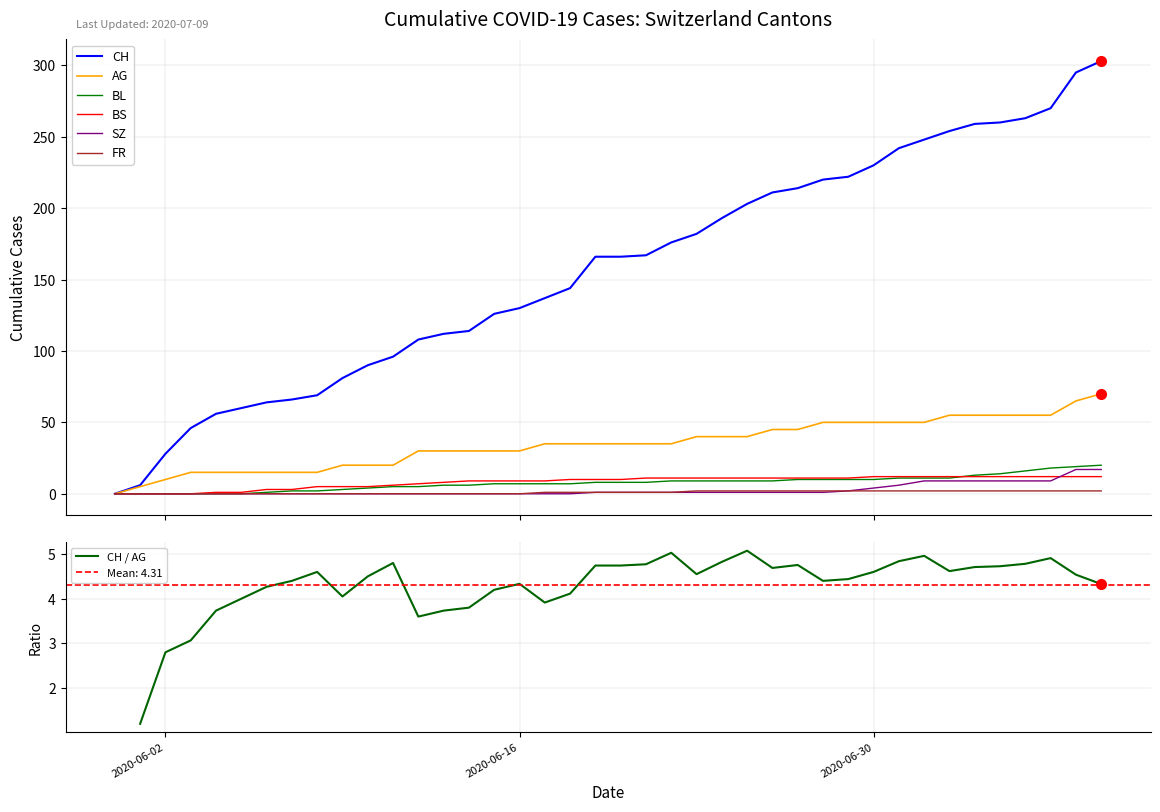

Reading left to right, list all the values displayed in this chart.

CH: 0	6	28	46	56	60	64	66	69	81	90	96	108	112	114	126	130	137	144	166	166	167	176	182	193	203	211	214	220	222	230	242	248	254	259	260	263	270	295	303
AG: 0	5	10	15	15	15	15	15	15	20	20	20	30	30	30	30	30	35	35	35	35	35	35	40	40	40	45	45	50	50	50	50	50	55	55	55	55	55	65	70
BL: 0	0	0	0	0	0	1	2	2	3	4	5	5	6	6	7	7	7	7	8	8	8	9	9	9	9	9	10	10	10	10	11	11	11	13	14	16	18	19	20
BS: 0	0	0	0	1	1	3	3	5	5	5	6	7	8	9	9	9	9	10	10	10	11	11	11	11	11	11	11	11	11	12	12	12	12	12	12	12	12	12	12
SZ: 0	0	0	0	0	0	0	0	0	0	0	0	0	0	0	0	0	0	0	1	1	1	1	1	1	1	1	1	1	2	4	6	9	9	9	9	9	9	17	17
FR: 0	0	0	0	0	0	0	0	0	0	0	0	0	0	0	0	0	1	1	1	1	1	1	2	2	2	2	2	2	2	2	2	2	2	2	2	2	2	2	2